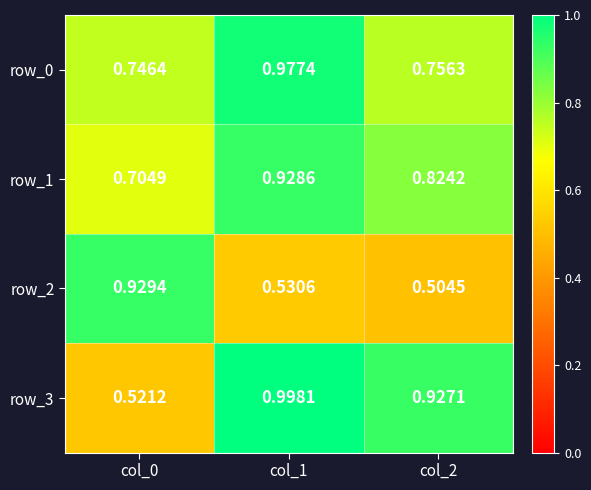

Is the value of row_2 at col_0 greater than the value of row_3 at col_2?

Yes